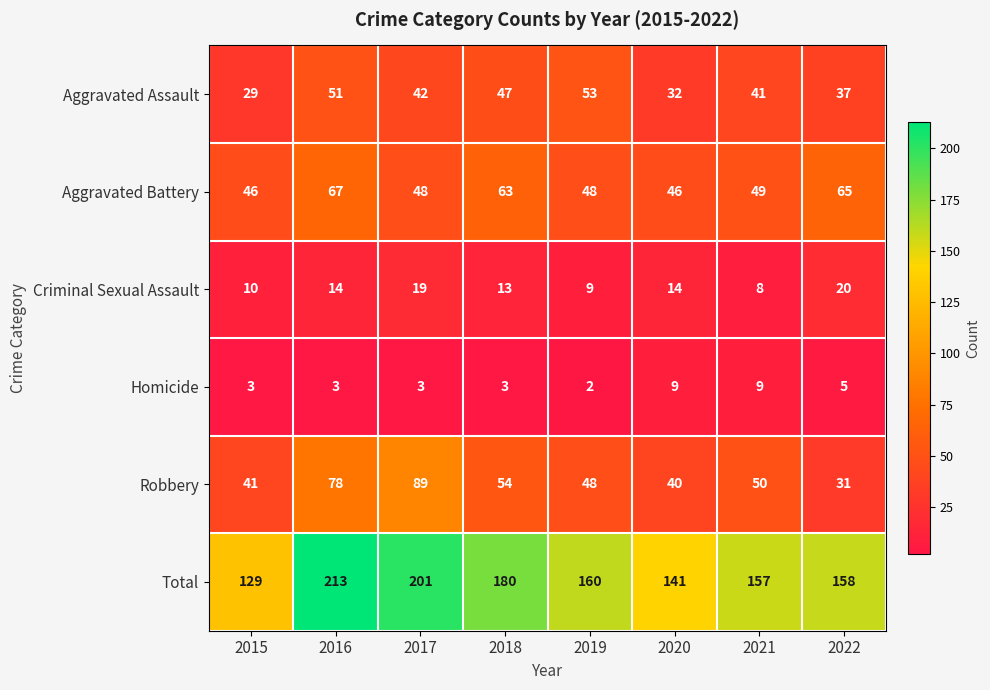

Which series changed the most between 2015 and 2018?

Total